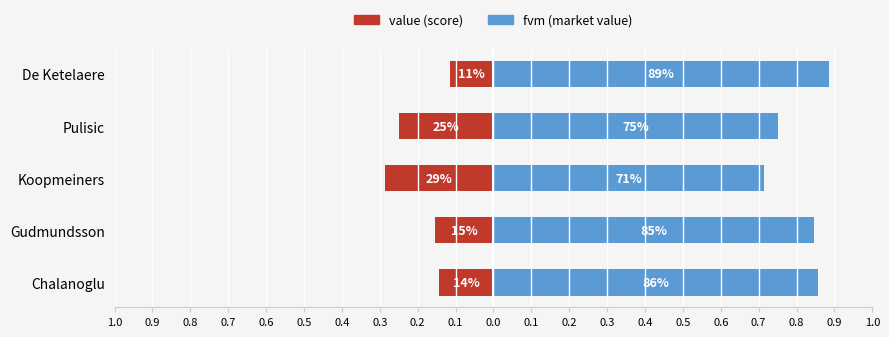

What is the value of the value bar at the 5th from the left?

-0.1